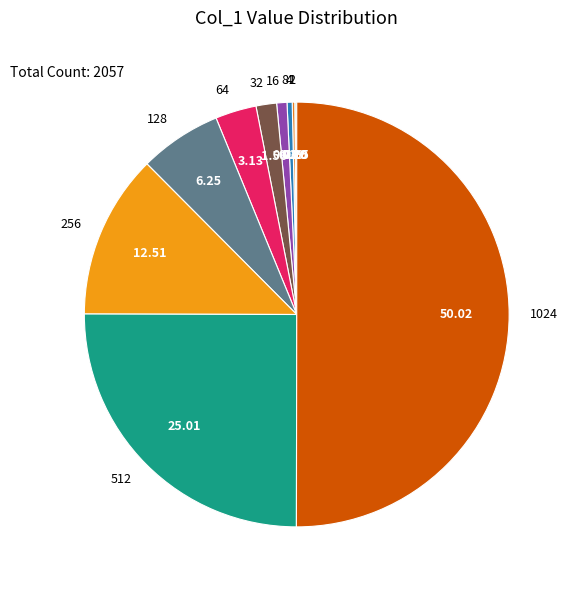

To the nearest percent, what is the average slice percentage?

9%